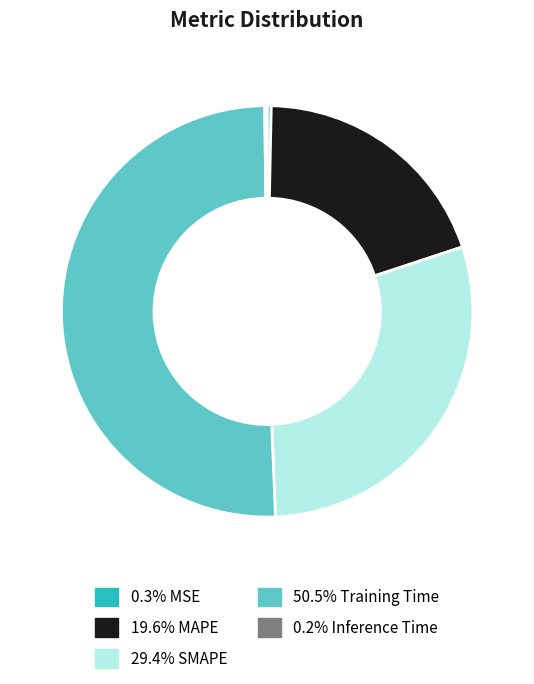

Does any single category account for the majority?

Yes